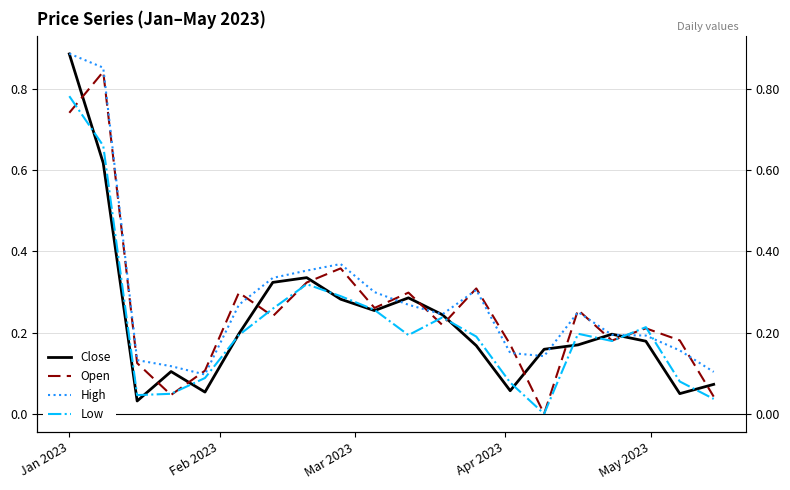

Rank the series by their maximum value, from lowest to highest.

Low, Open, Close, High